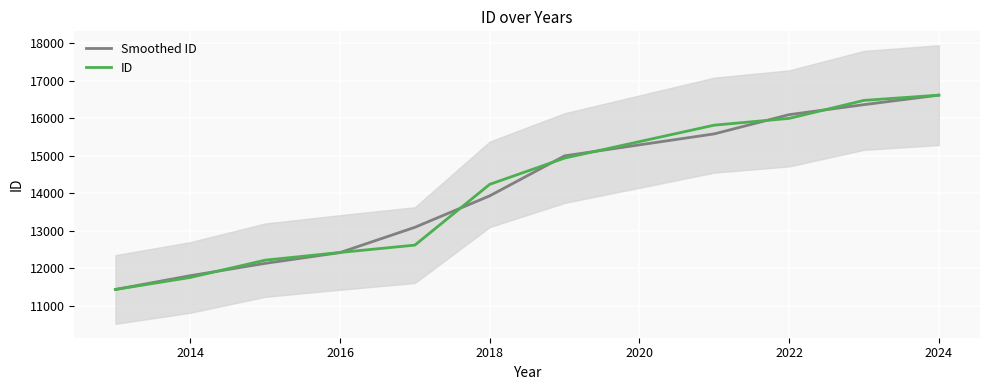

True or false: Smoothed ID has a value of 7096.2 at 2016.

False